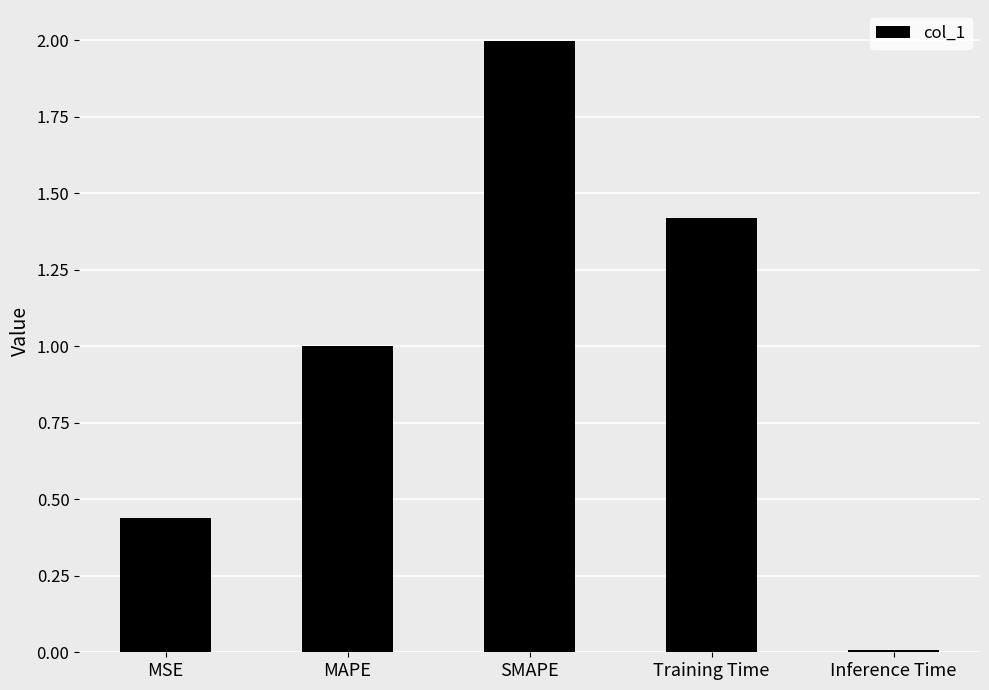

Read the value at SMAPE.

2.0